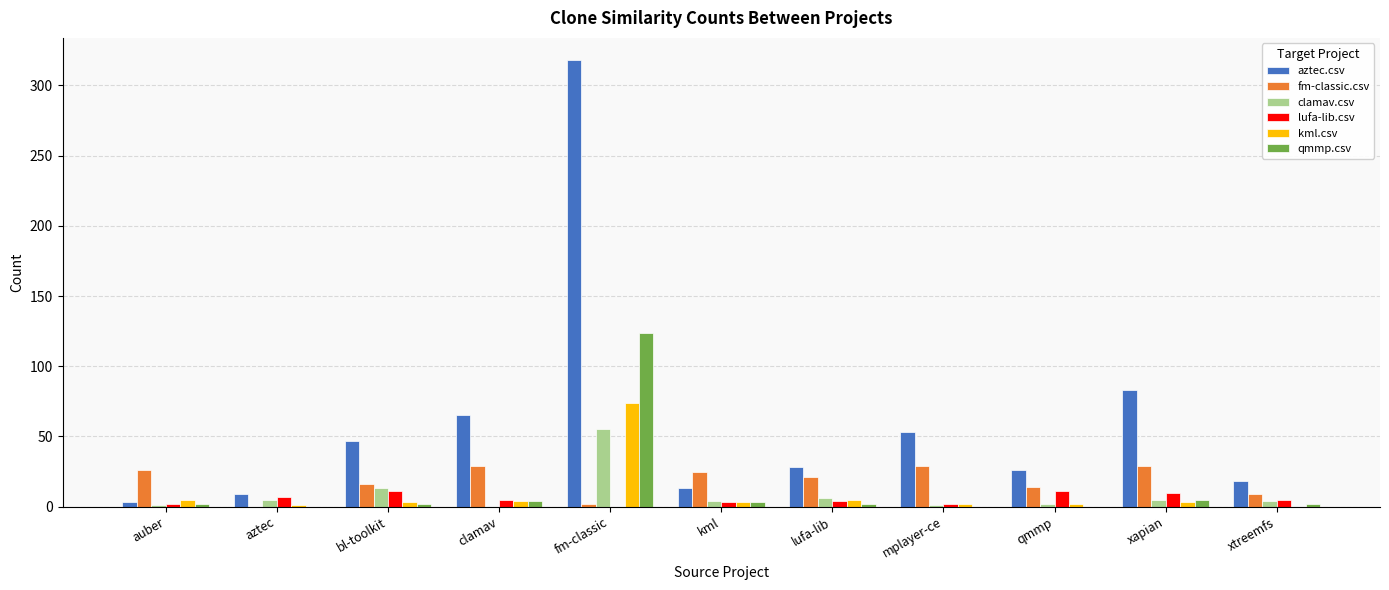

Is the value of kml.csv at xtreemfs greater than the value of clamav.csv at bl-toolkit?

No